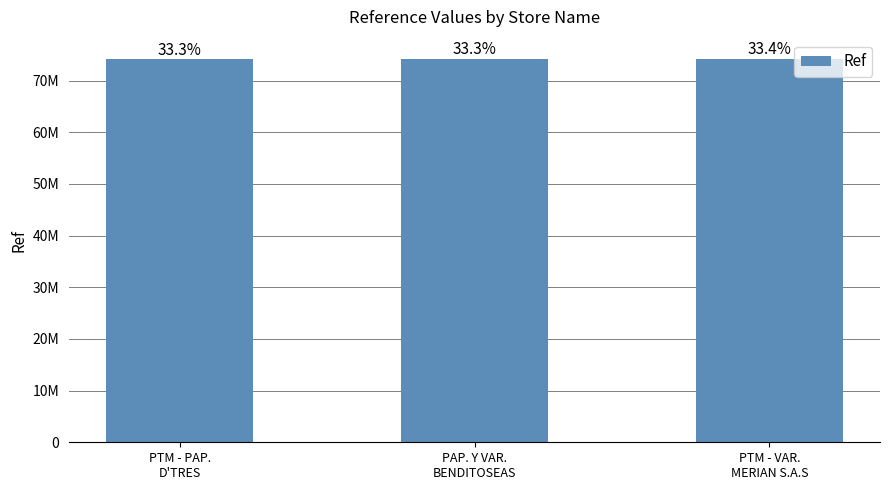

Does the chart contain stacked bars?

No